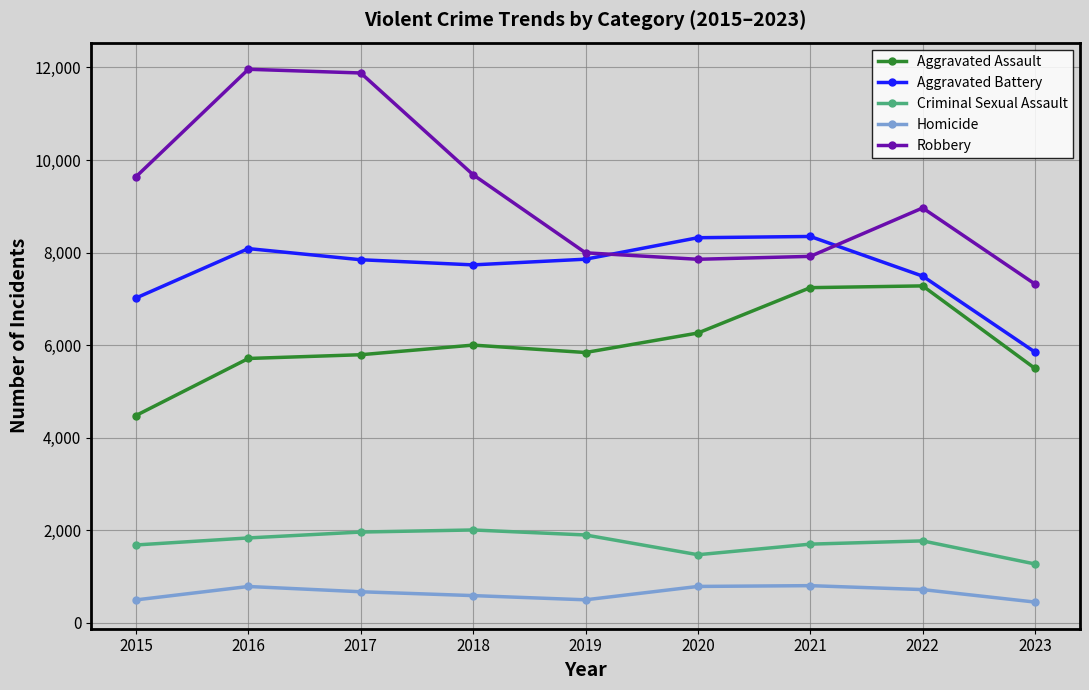

What is the lowest value of the Aggravated Battery series?

5849